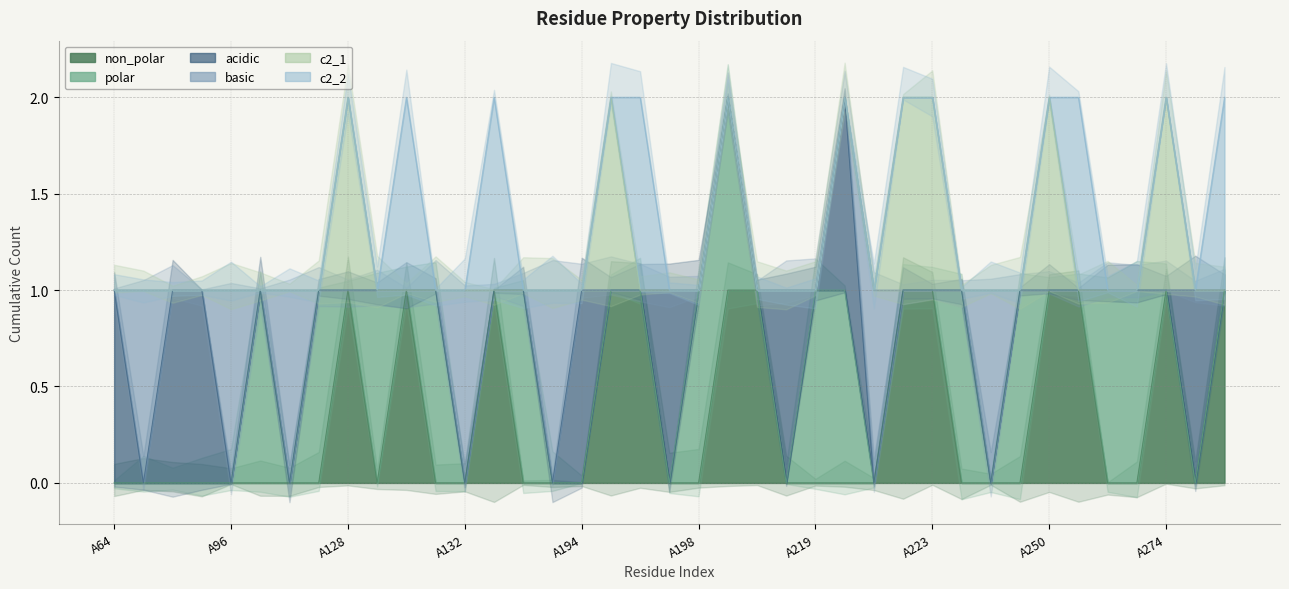

True or false: c2_1 and polar cross at least once.

True